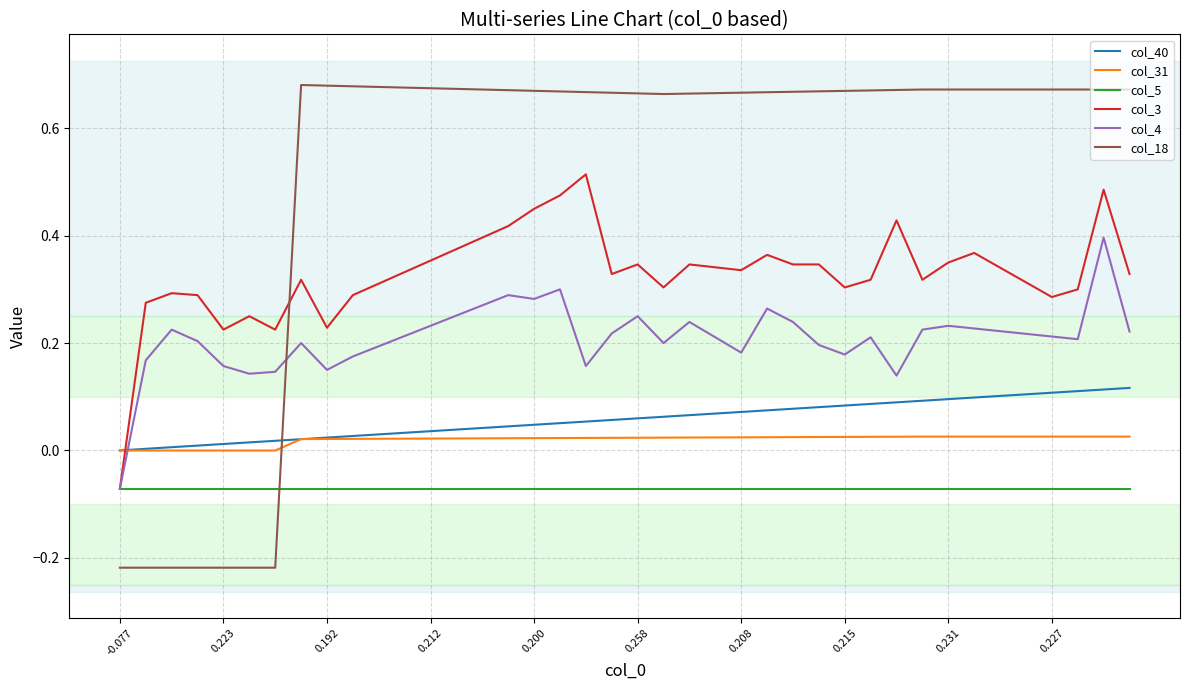

Rank the series by their maximum value, from highest to lowest.

col_18, col_3, col_4, col_40, col_31, col_5